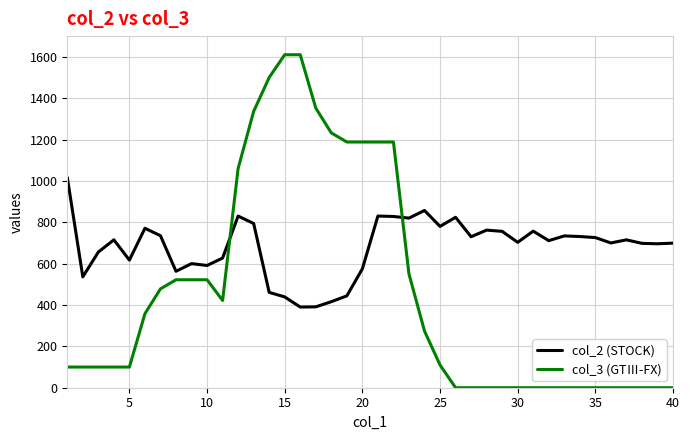

What is the average value of the col_2 (STOCK) series?

681